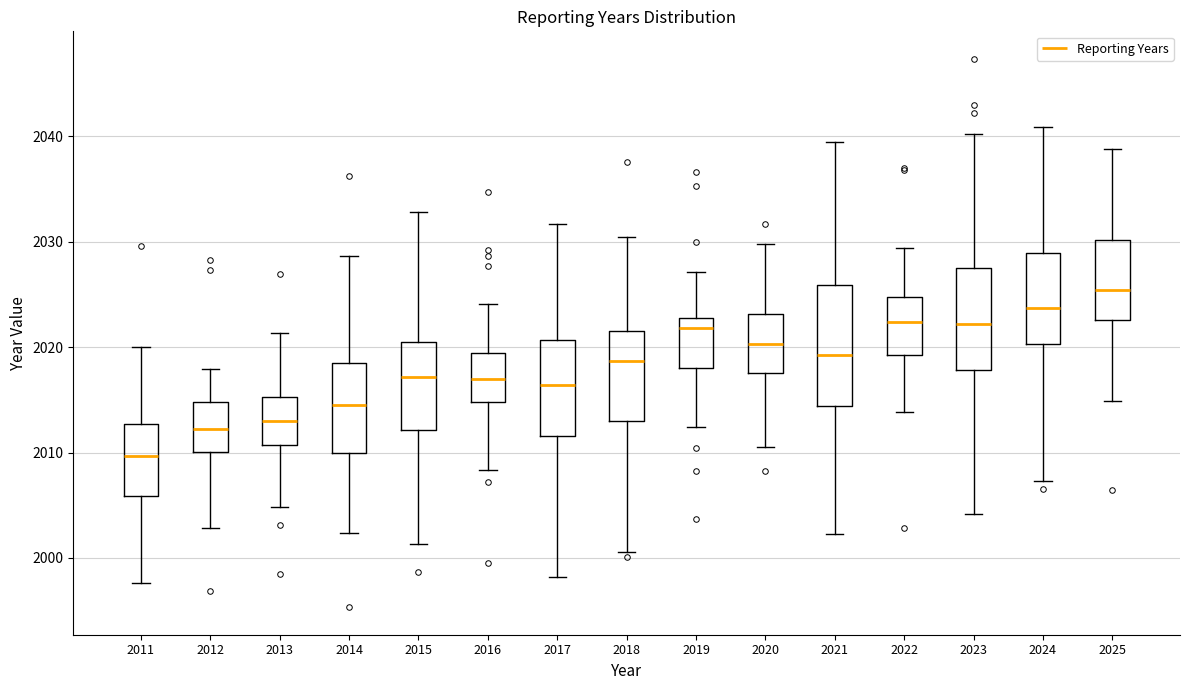

Where is the lower edge of the box at x = 2023 on the y-axis? The values are not printed on the chart, so give them approximately, as read against the axis.

2018